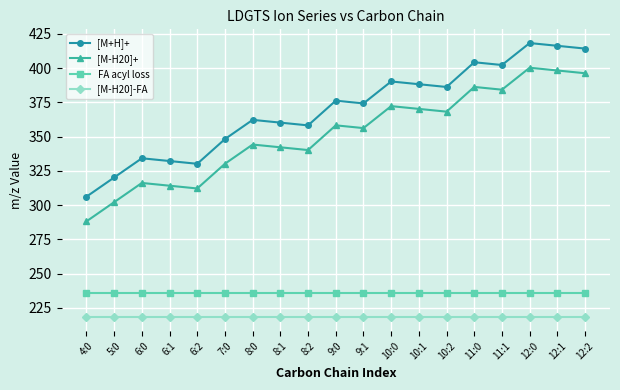

Reading right to left, transcribe all the data shown in this chart.

[M+H]+: 414.3	416.3	418.3	402.3	404.3	386.3	388.3	390.3	374.3	376.3	358.2	360.2	362.3	348.2	330.2	332.2	334.2	320.2	306.2
[M-H20]+: 396.3	398.3	400.3	384.3	386.3	368.2	370.3	372.3	356.2	358.3	340.2	342.2	344.2	330.2	312.2	314.2	316.2	302.2	288.2
FA acyl loss: 236.1	236.1	236.1	236.1	236.1	236.1	236.1	236.1	236.1	236.1	236.1	236.1	236.1	236.1	236.1	236.1	236.1	236.1	236.1
[M-H20]-FA: 218.1	218.1	218.1	218.1	218.1	218.1	218.1	218.1	218.1	218.1	218.1	218.1	218.1	218.1	218.1	218.1	218.1	218.1	218.1